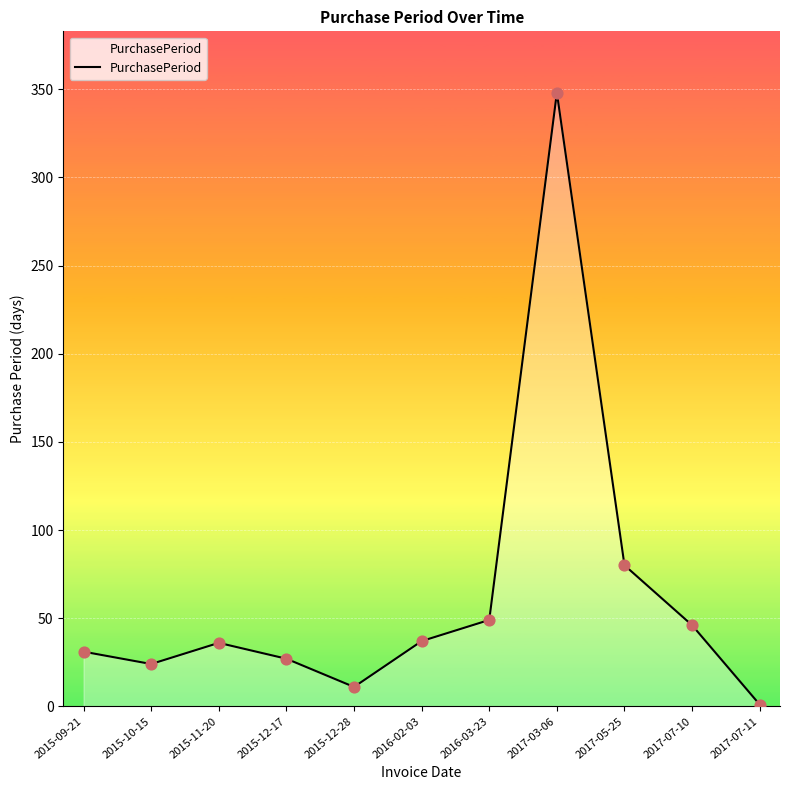

Approximately how many times larger is the value at 2015-09-21 compared to 2017-05-25?

0.4